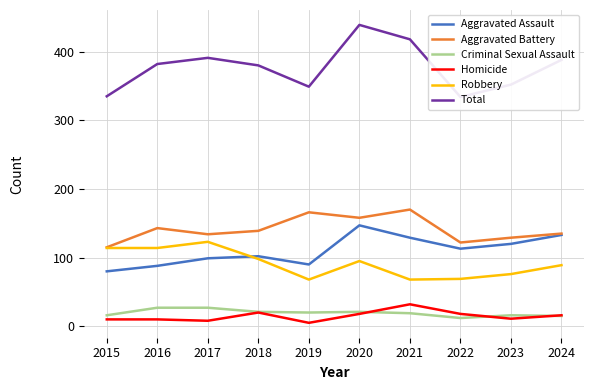

Reading left to right, what are all the values shown in this chart?

Aggravated Assault: 2015=80	2016=88	2017=99	2018=102	2019=90	2020=147	2021=129	2022=113	2023=120	2024=133
Aggravated Battery: 2015=115	2016=143	2017=134	2018=139	2019=166	2020=158	2021=170	2022=122	2023=129	2024=135
Criminal Sexual Assault: 2015=16	2016=27	2017=27	2018=21	2019=20	2020=21	2021=19	2022=12	2023=16	2024=15
Homicide: 2015=10	2016=10	2017=8	2018=20	2019=5	2020=18	2021=32	2022=18	2023=11	2024=16
Robbery: 2015=114	2016=114	2017=123	2018=98	2019=68	2020=95	2021=68	2022=69	2023=76	2024=89
Total: 2015=335	2016=382	2017=391	2018=380	2019=349	2020=439	2021=418	2022=334	2023=352	2024=388